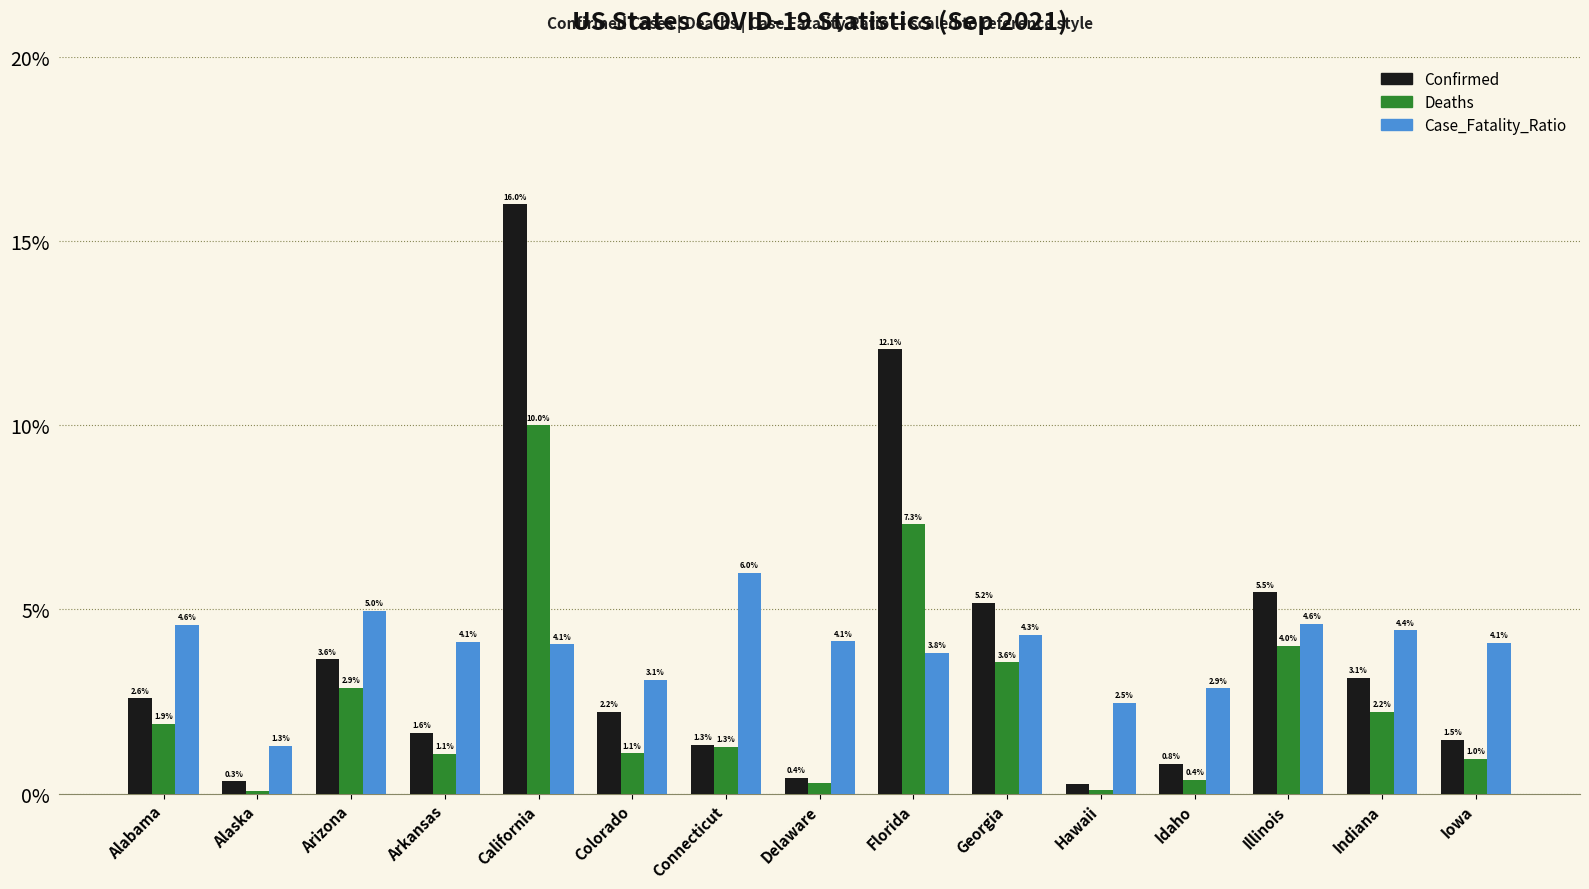

What is the spread (max minus min) of values at Hawaii?

2.4